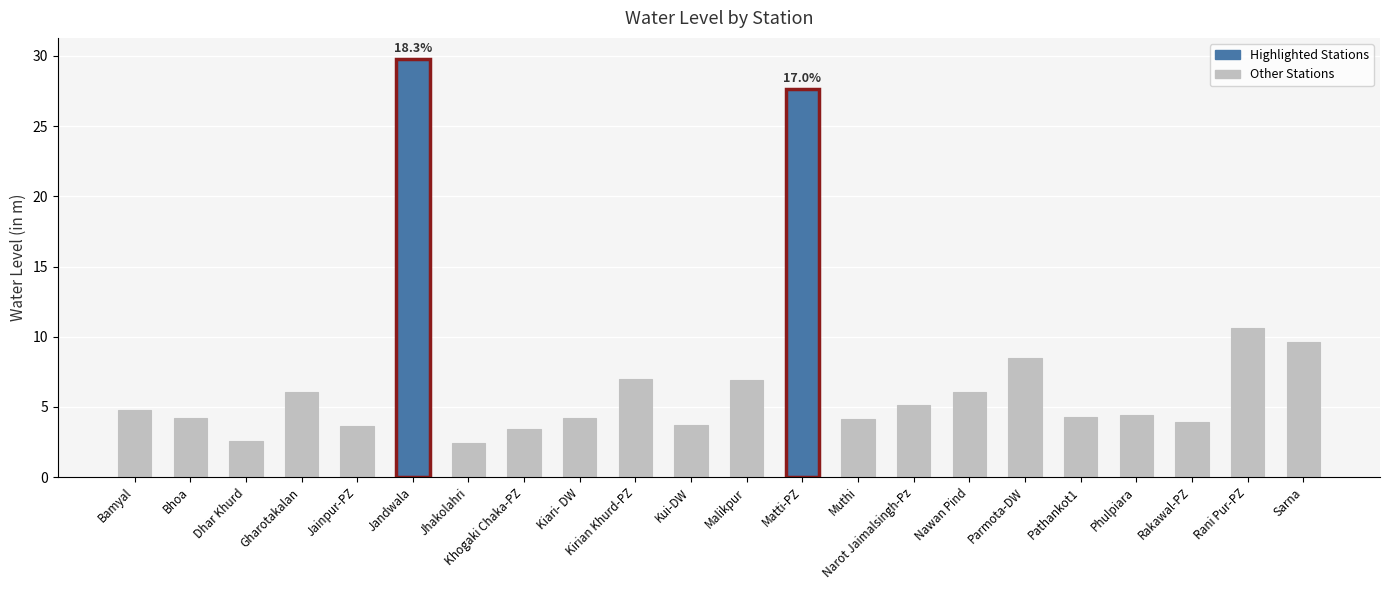

True or false: the data shows 2.5 at Kui-DW.

False